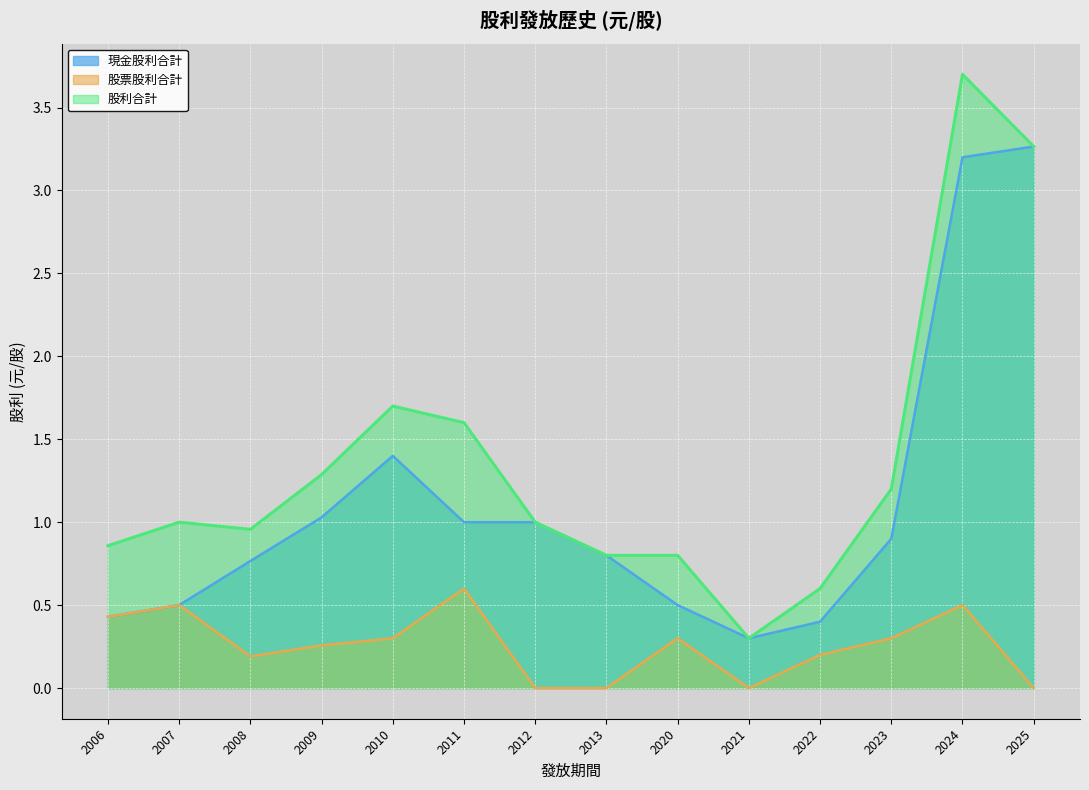

How many data points does each series have?

14